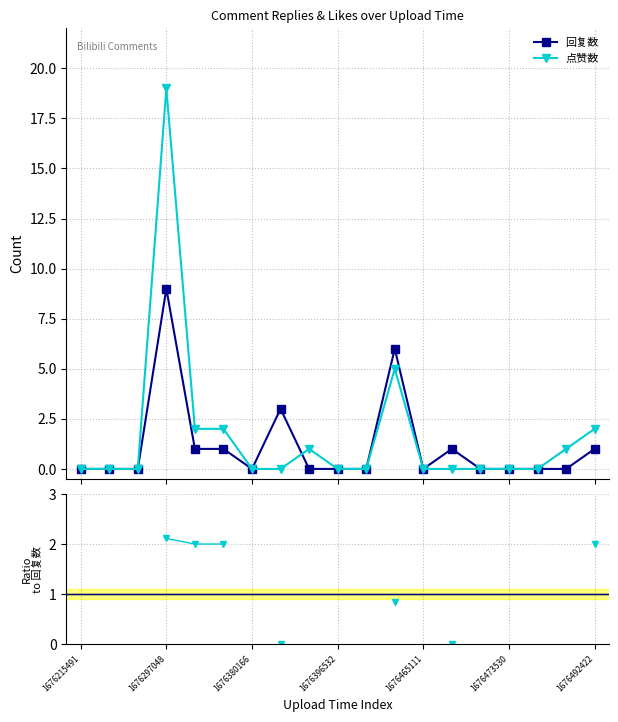

At 1676384605, list the series in order from smallest to largest.

点赞数, 回复数